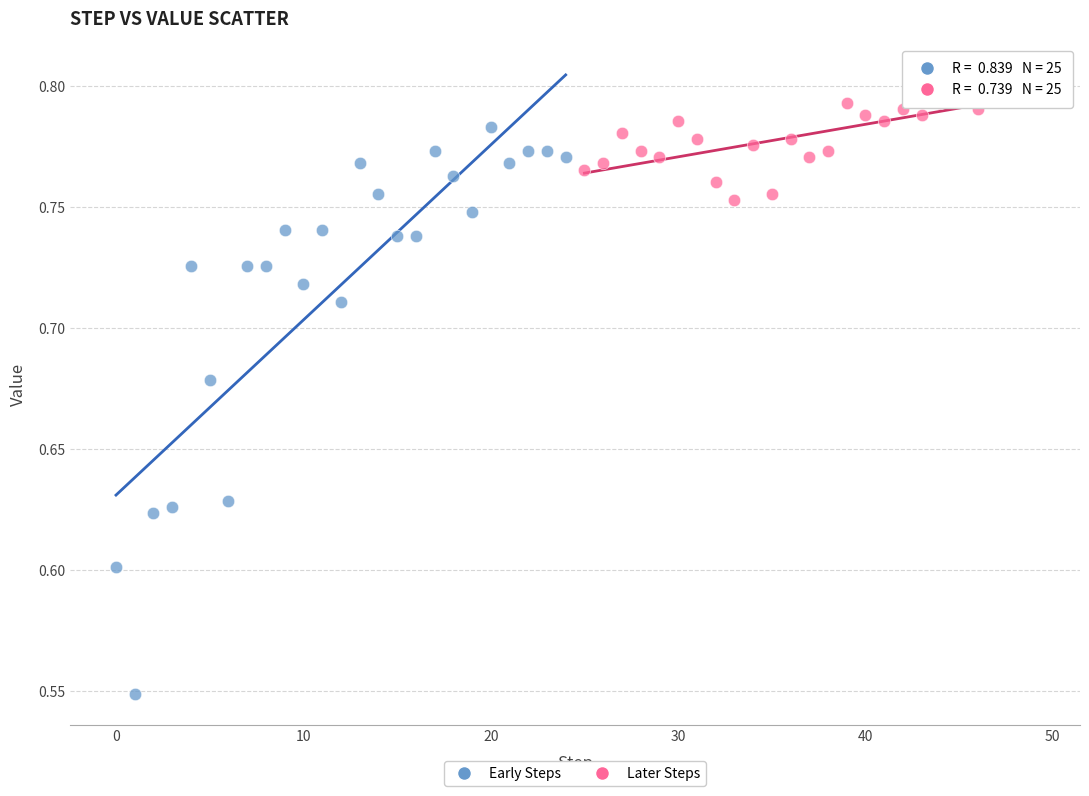

Which series contains the lowest Y value?

Early Steps